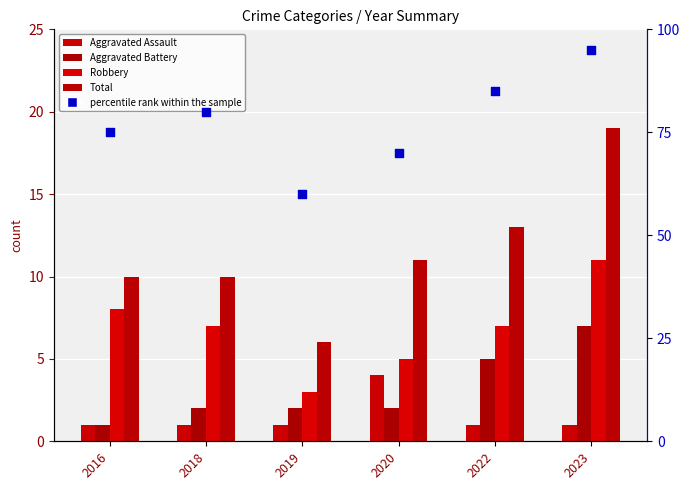

Which series contains the lowest Y value?

Aggravated Assault